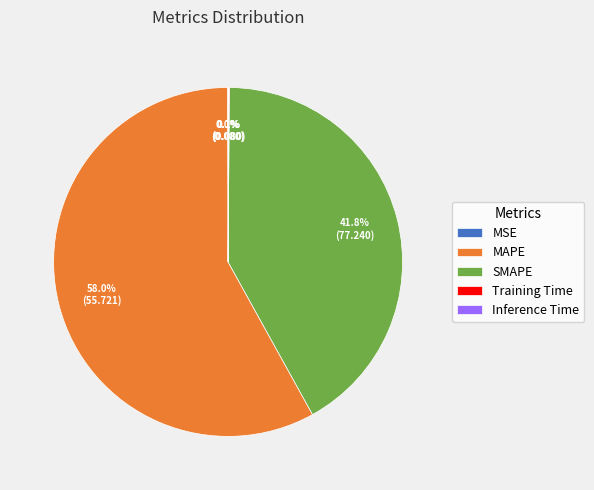

What is the total percentage of MAPE and SMAPE?

99.8%